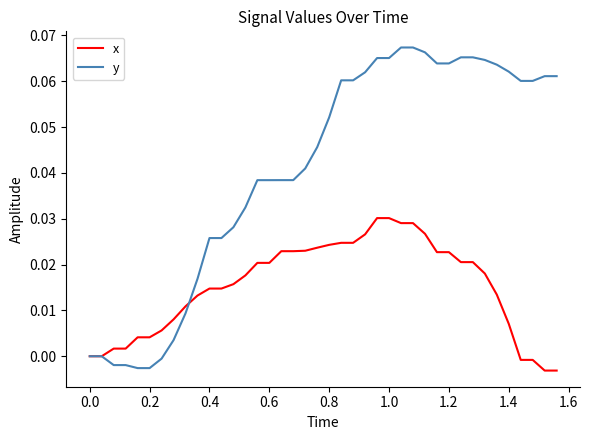

Rank the series by their maximum value, from highest to lowest.

y, x